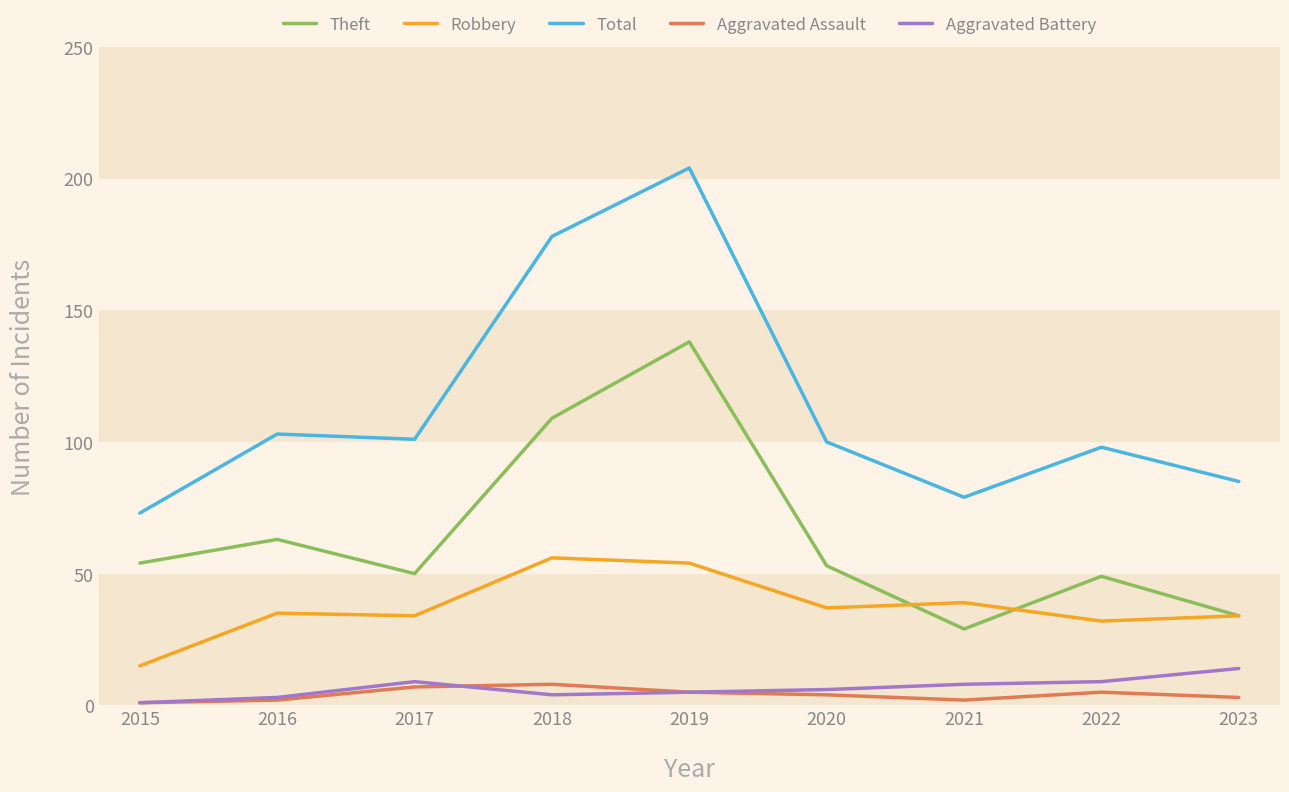

Which series has the widest spread of values?

Total